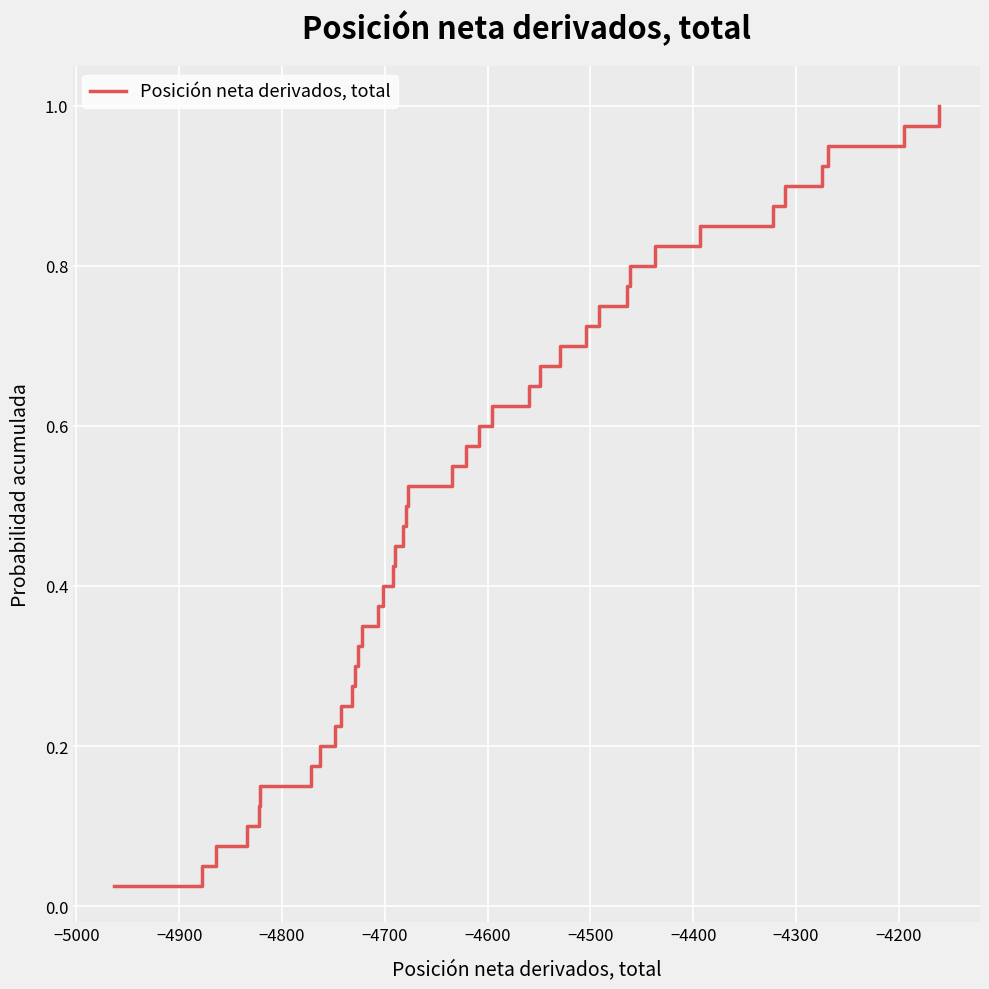

What is the value of the 31st point from the left?

0.8